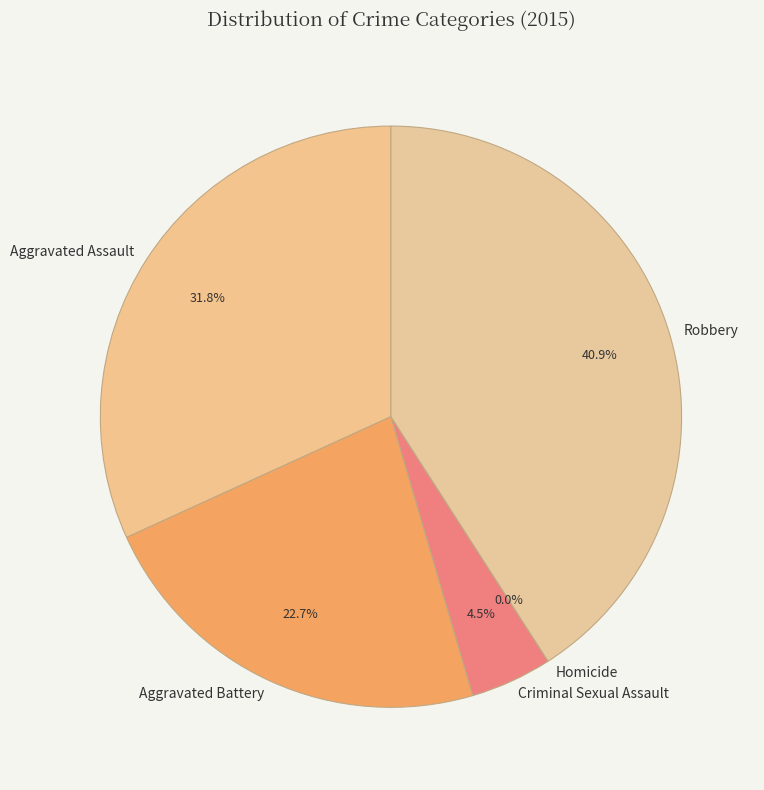

True or false: Homicide accounts for 1% of the total.

False